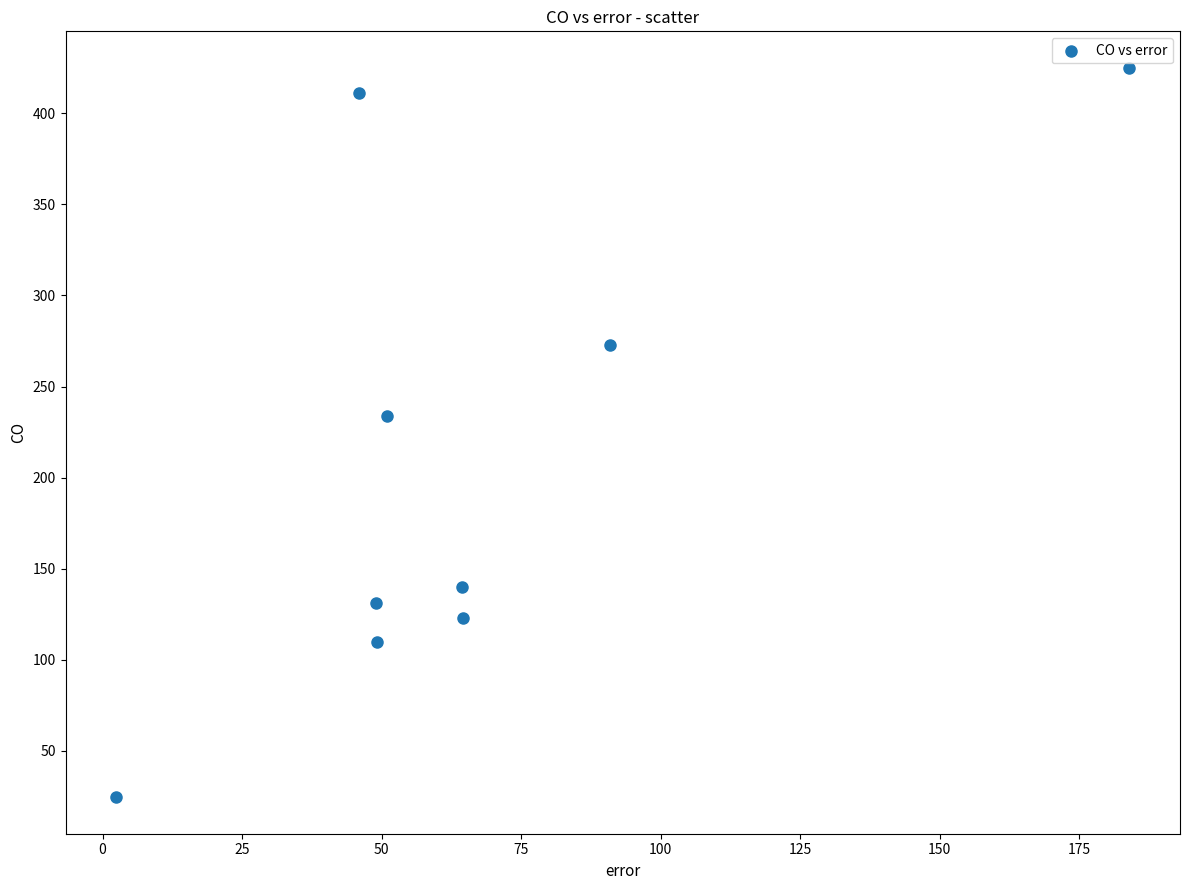

What Y value in the scatter plot is closest to 224?

234.0